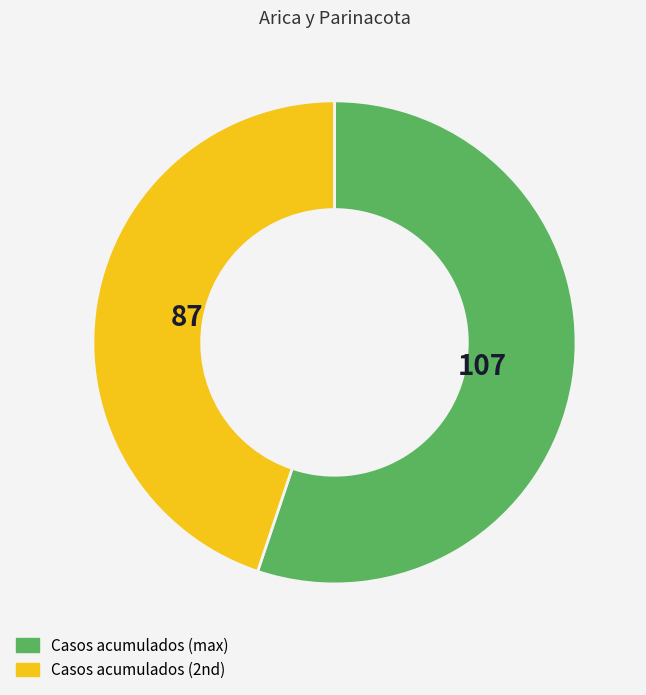

How many slices are in this pie chart?

2